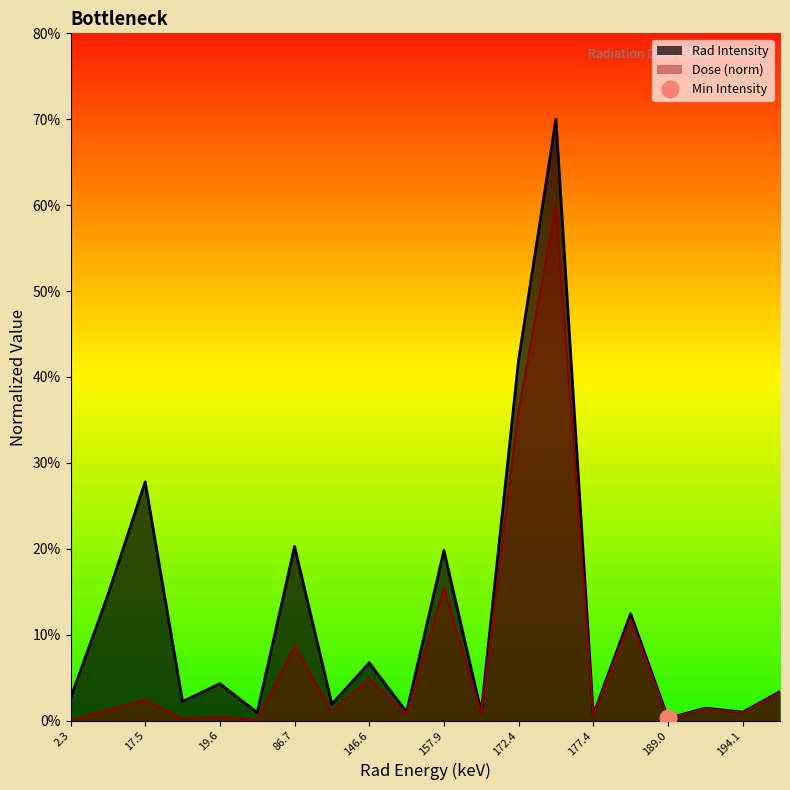

At which category is the sum across all series the highest?

172.95